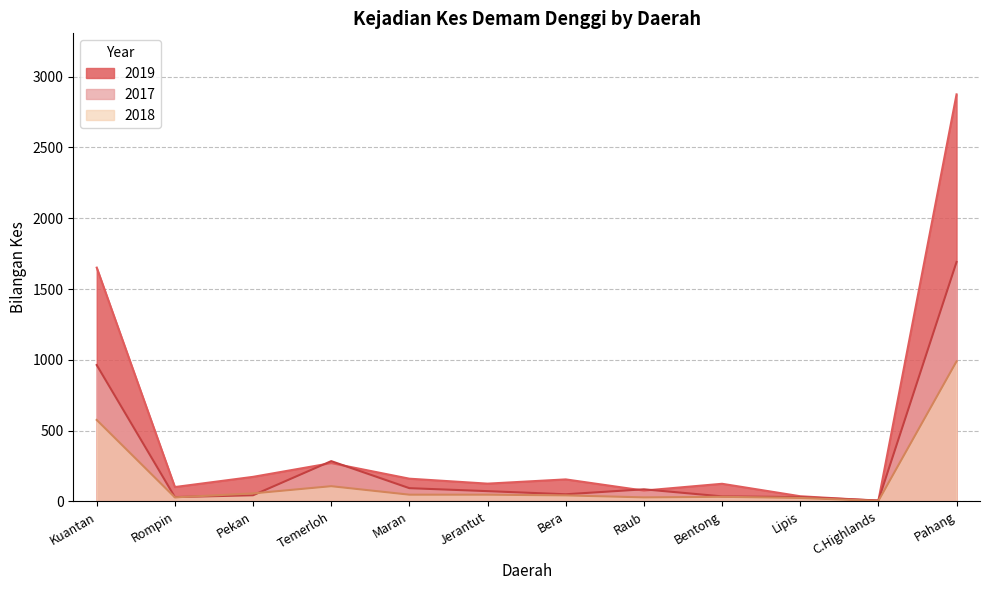

List the series in order of their peak value, highest first.

2019, 2017, 2018